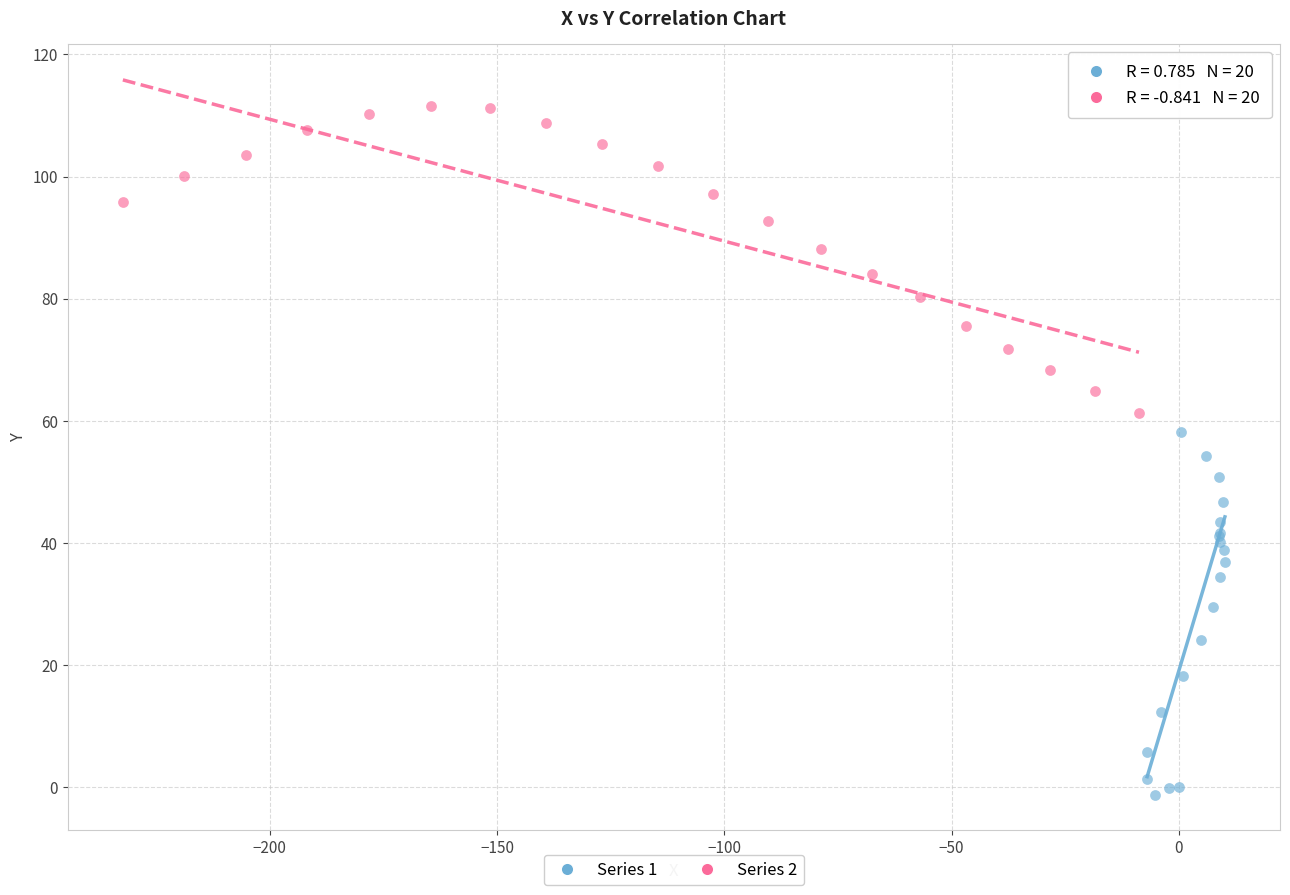

Which series has the widest spread of Y values?

Series 1